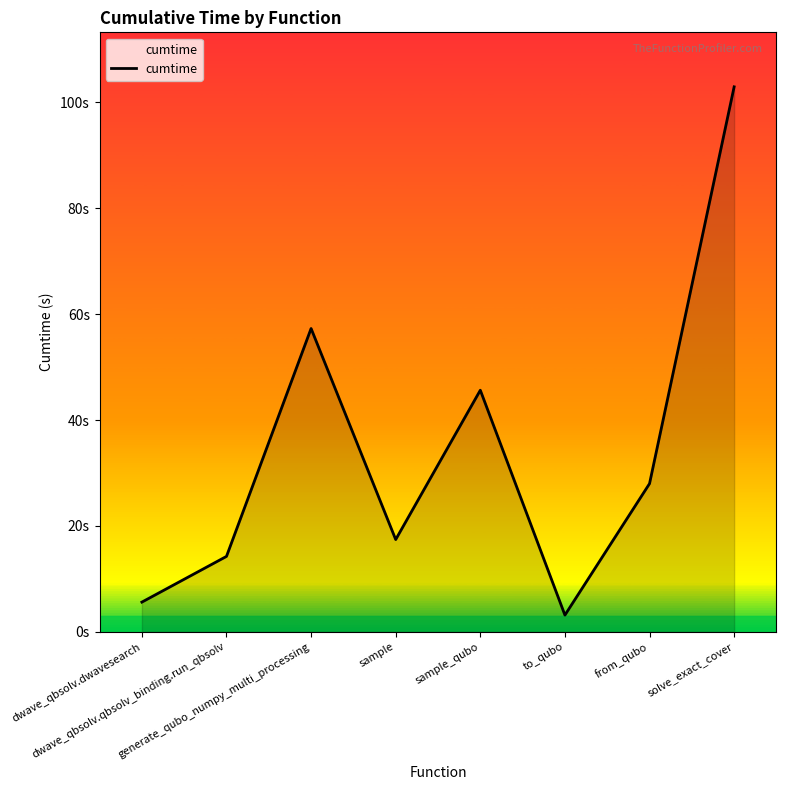

Where does the data first go above 28?

generate_qubo_numpy_multi_processing